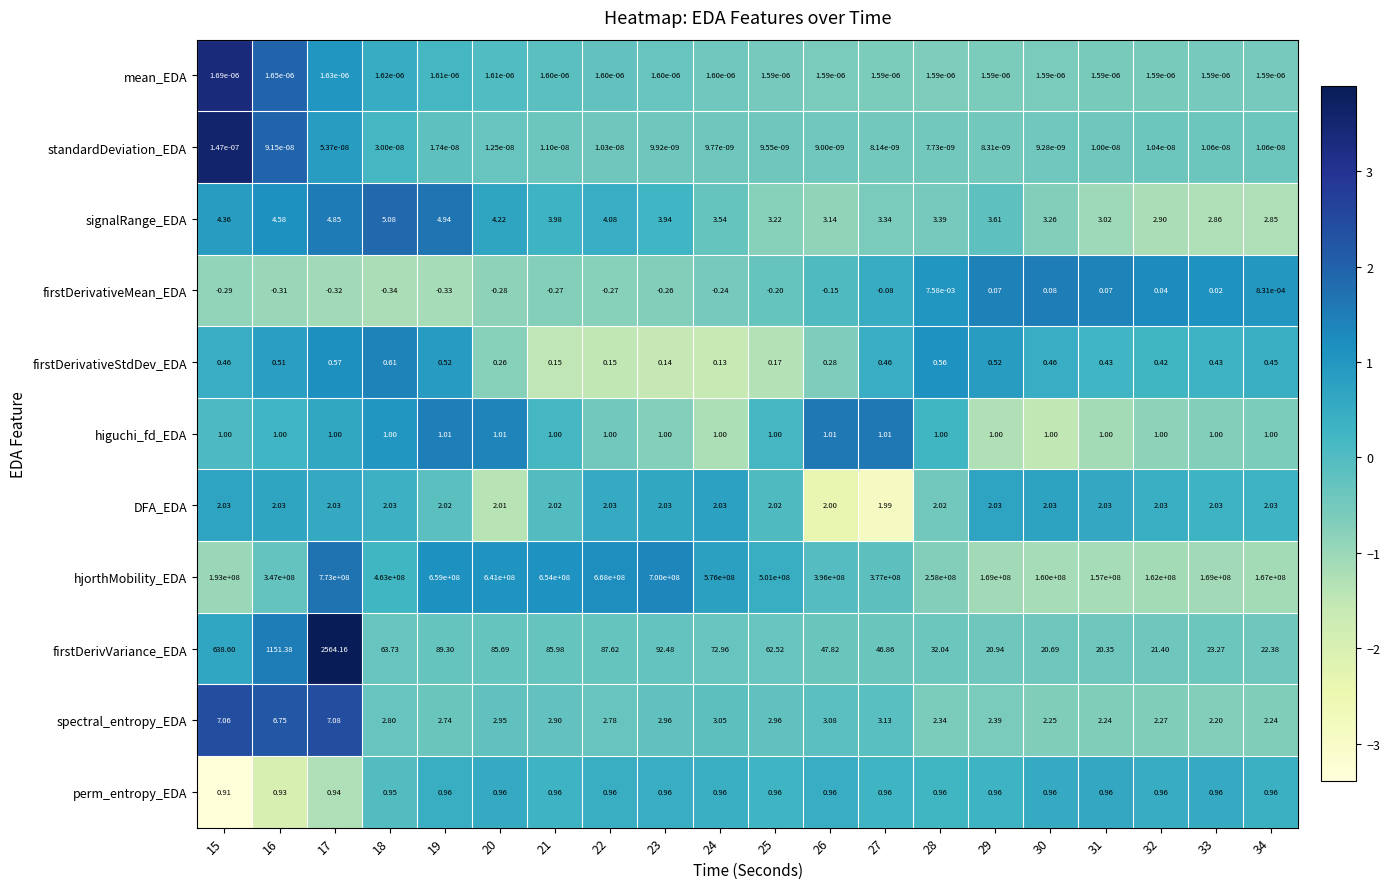

Which series has the widest spread of values?

hjorthMobility_EDA